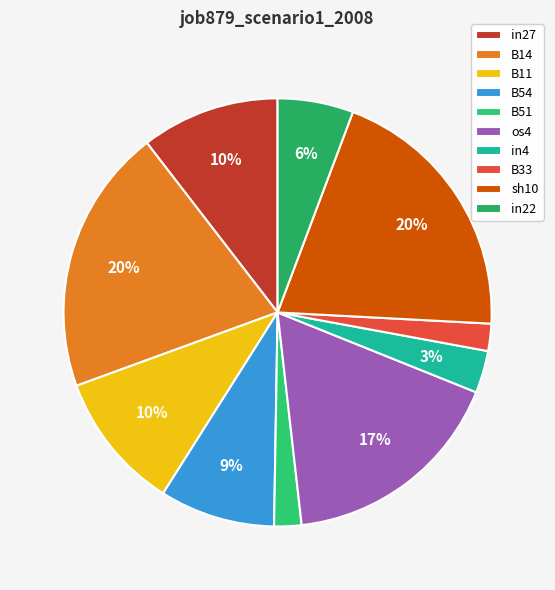

What percentage do B11 and in22 together represent?

16.2%